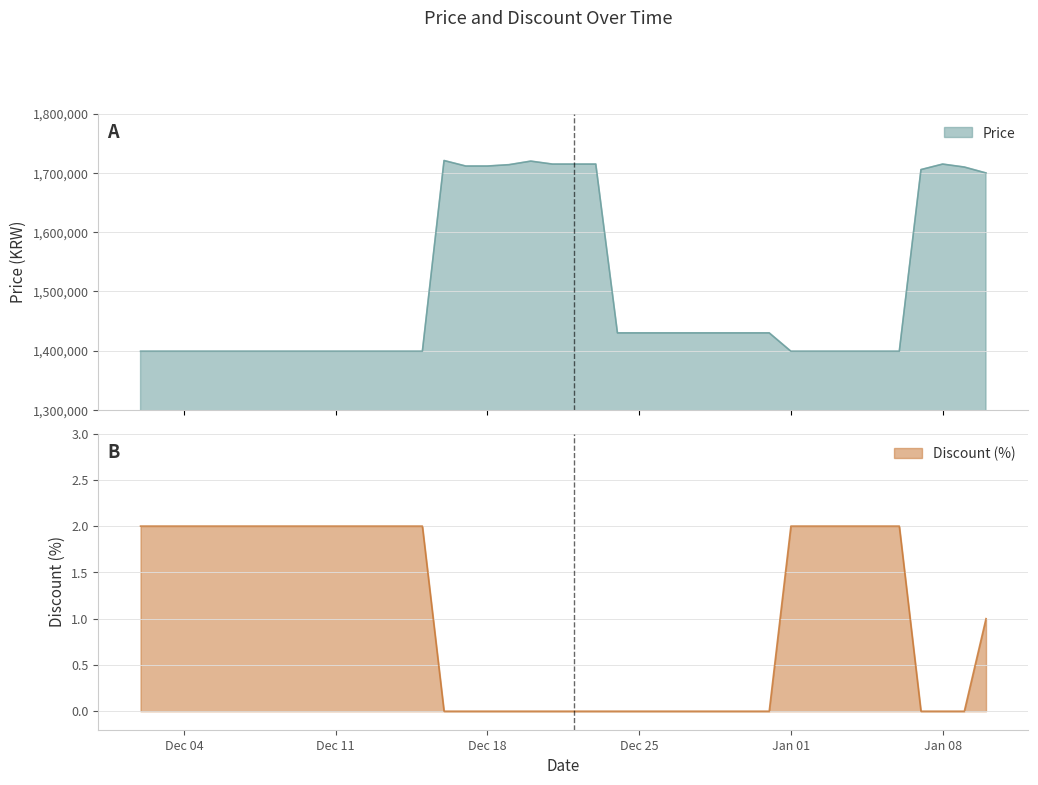

How many data points does each series have?

40